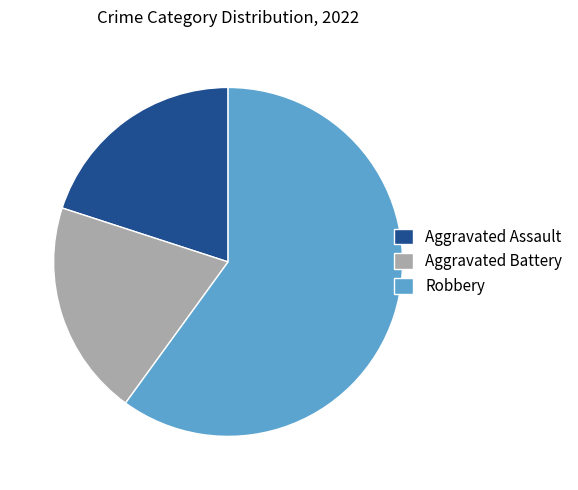

How many segments does this pie chart have?

3